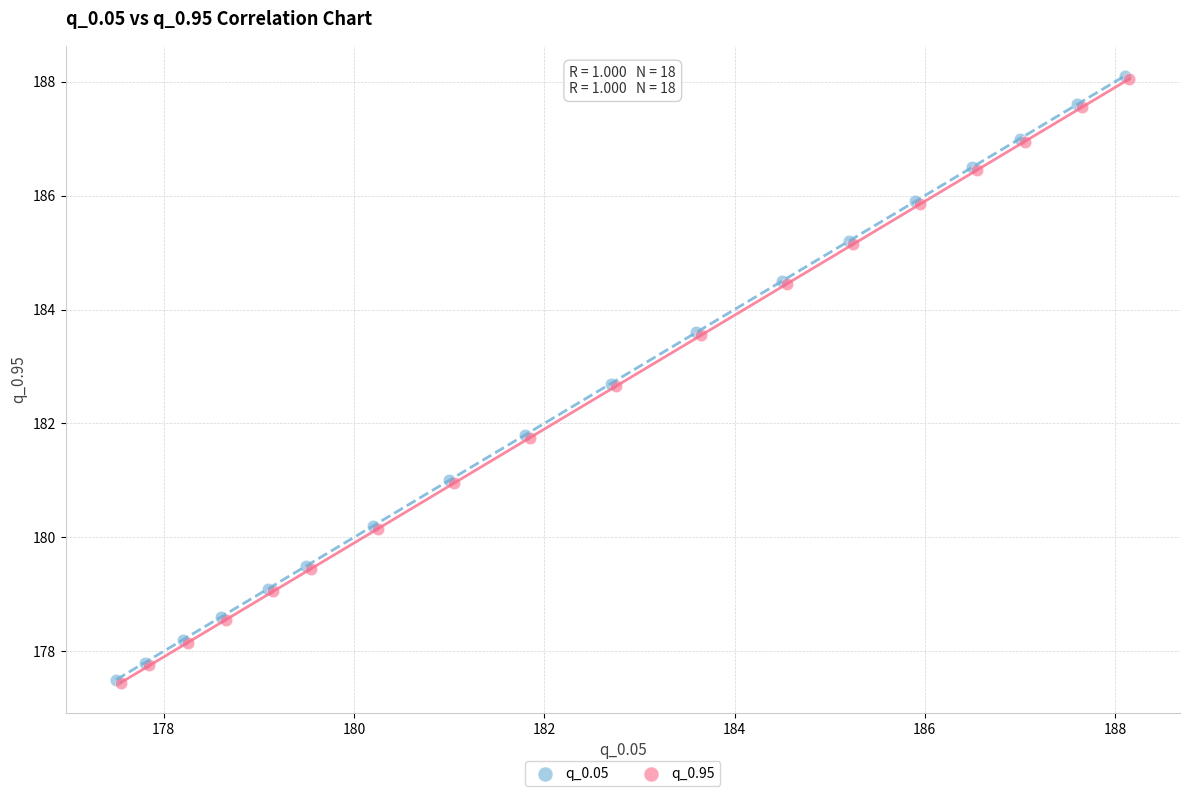

What are all the series names shown in the legend?

q_0.05, q_0.95